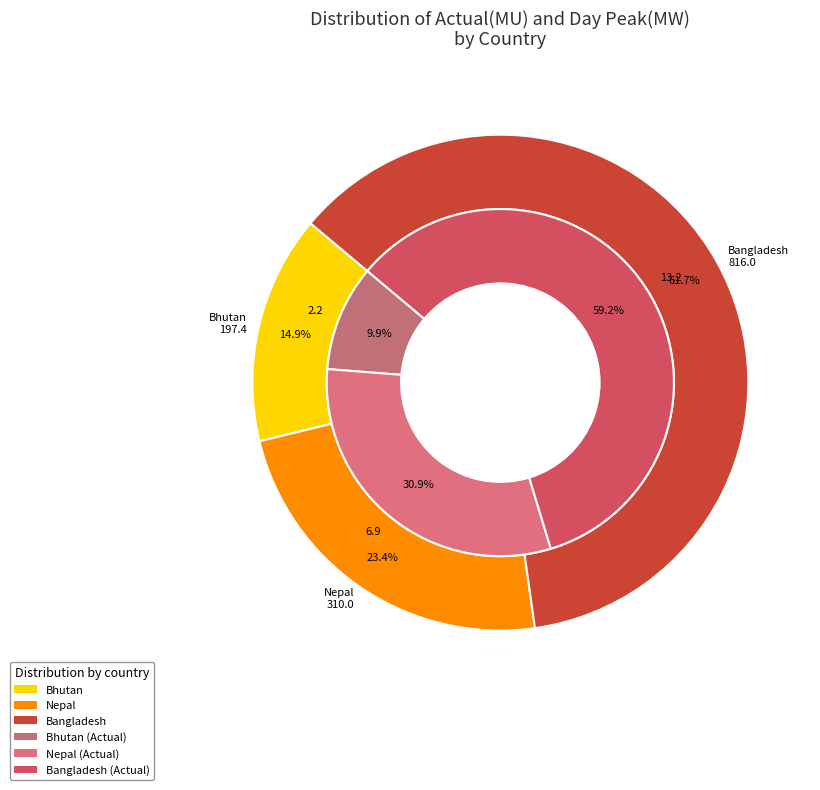

Between Day peak (MW) and Actual(MU), which is larger?

Day peak (MW)